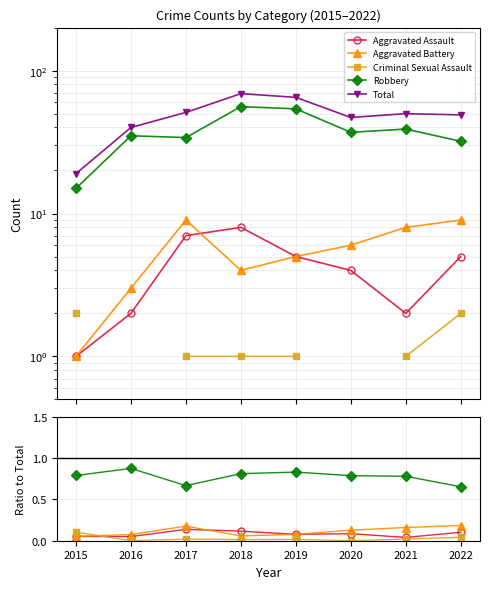

Where is the first local maximum for Robbery?

2016